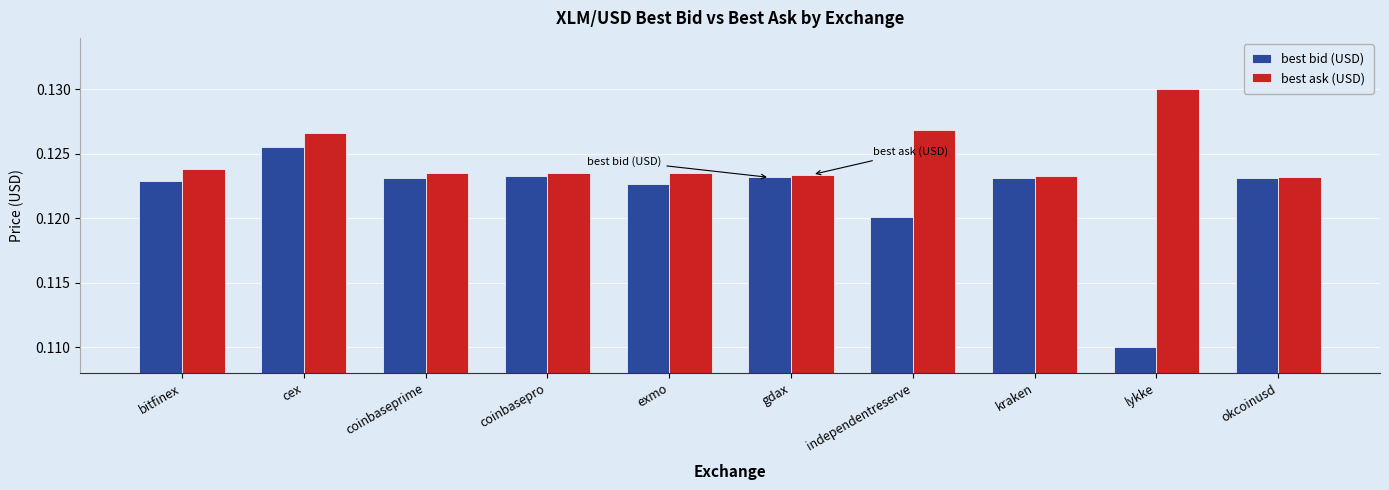

Which series changed the most between cex and exmo?

best ask (USD)